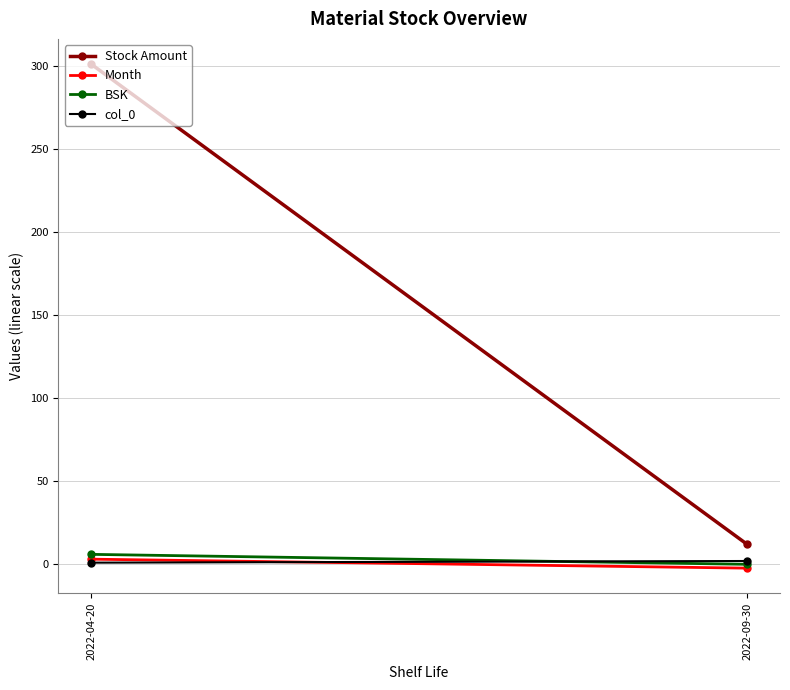

What is the greatest value displayed?

301.0